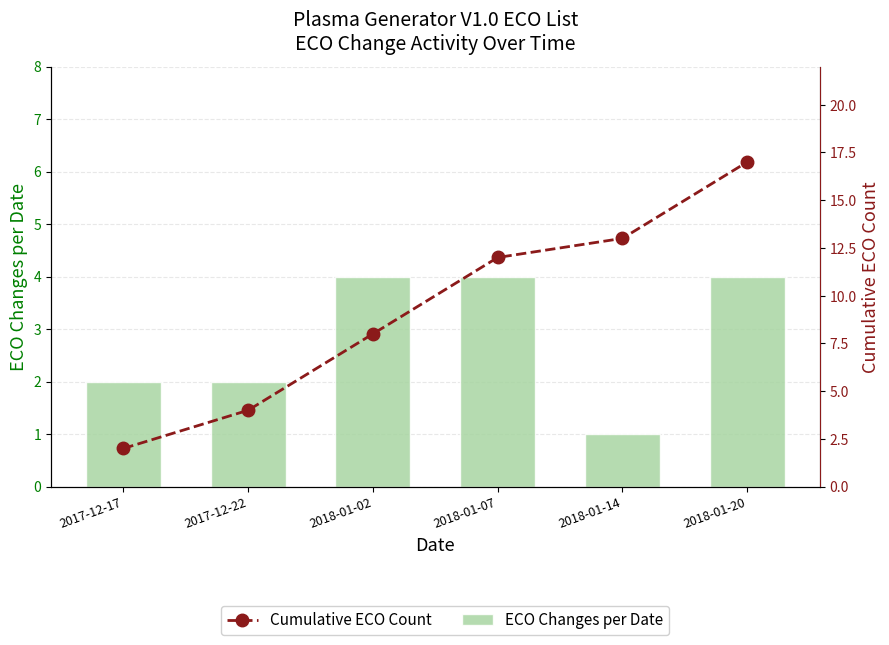

Which series has the largest total across all categories?

Cumulative ECO Count